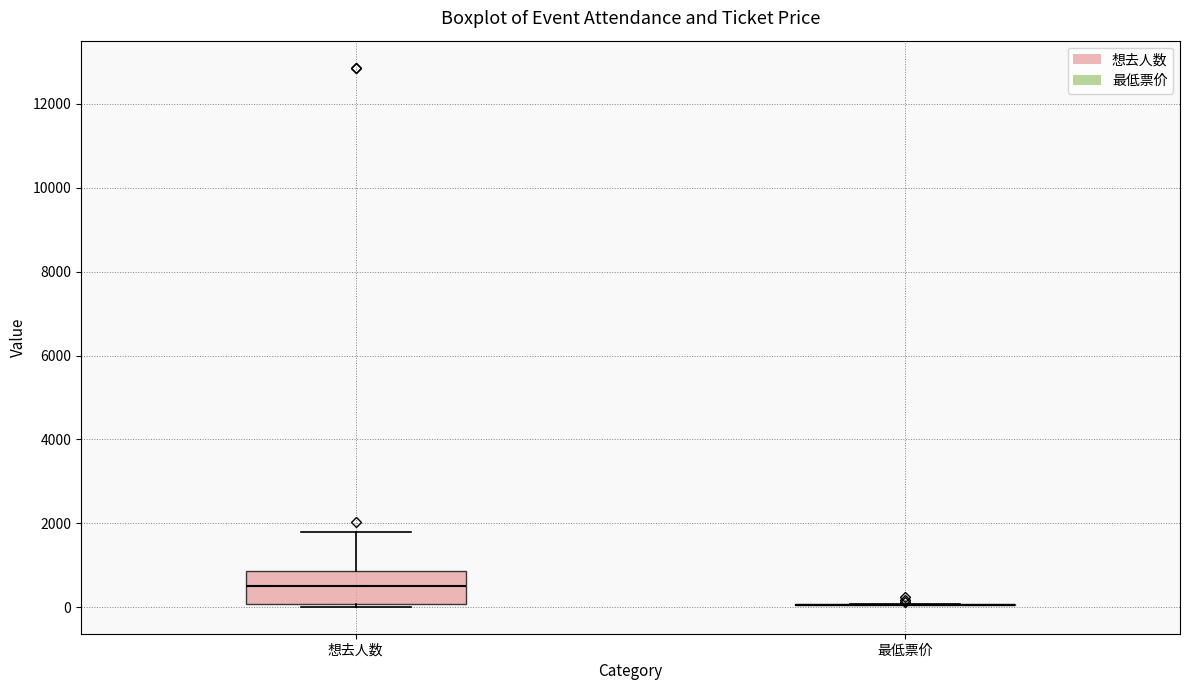

Reading left to right, transcribe this box plot: for each box, give where its median line is, the range the box spans, and where its two whiskers end, as read against the y-axis. The values are not printed on the chart, so give them approximately, as read against the axis.

想去人数: median 400, box 0 to 800, whiskers 0 (just below the box's lower edge) to 1800
最低票价: box collapsed to a line at 0, whiskers 0 to 0